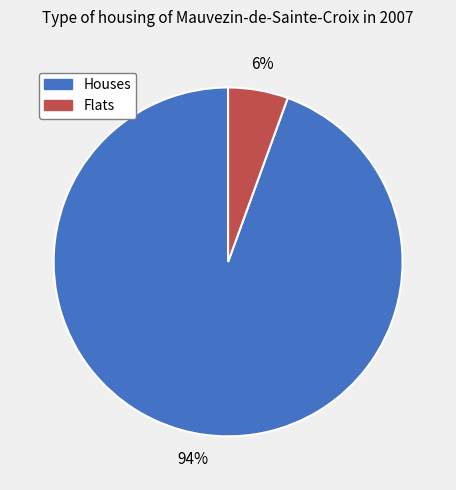

Does any single category account for the majority?

Yes